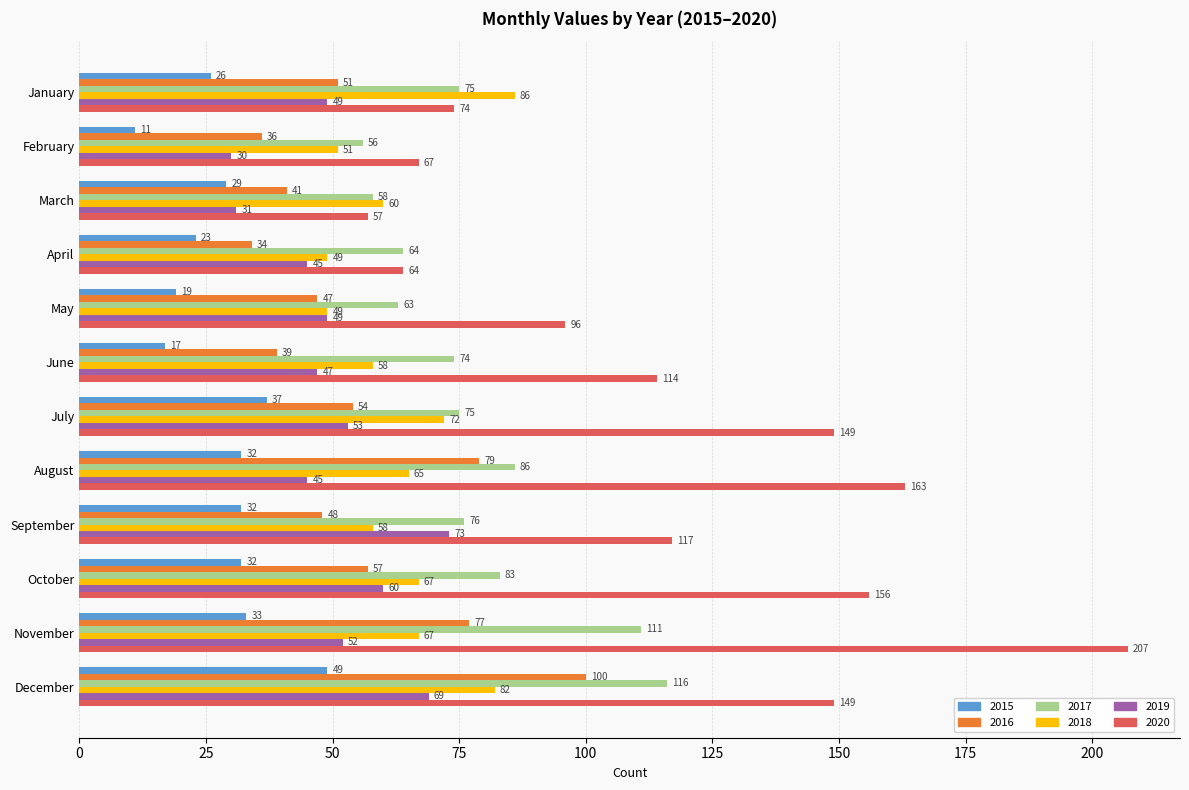

Read the 2019 value at August.

45